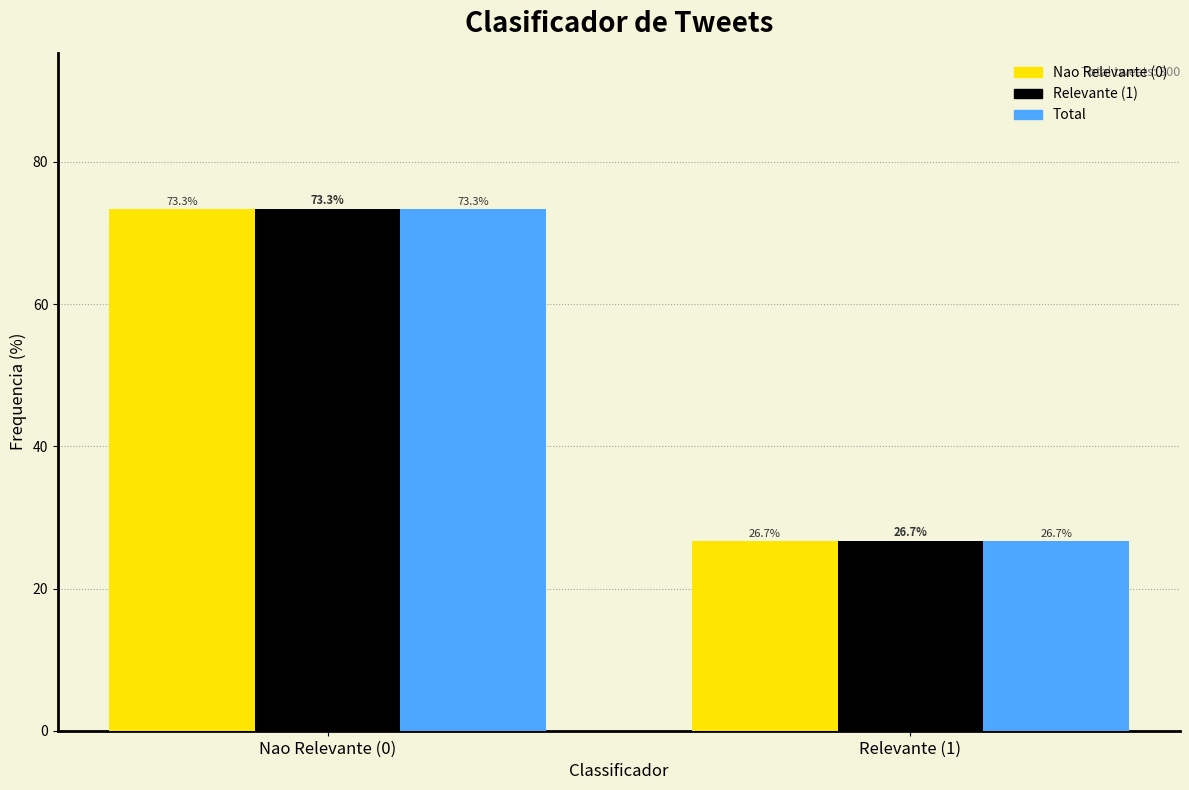

Reading right to left, extract all data points from this chart.

Nao Relevante (0): 26.7	73.3
Relevante (1): 26.7	73.3
Total: 26.7	73.3